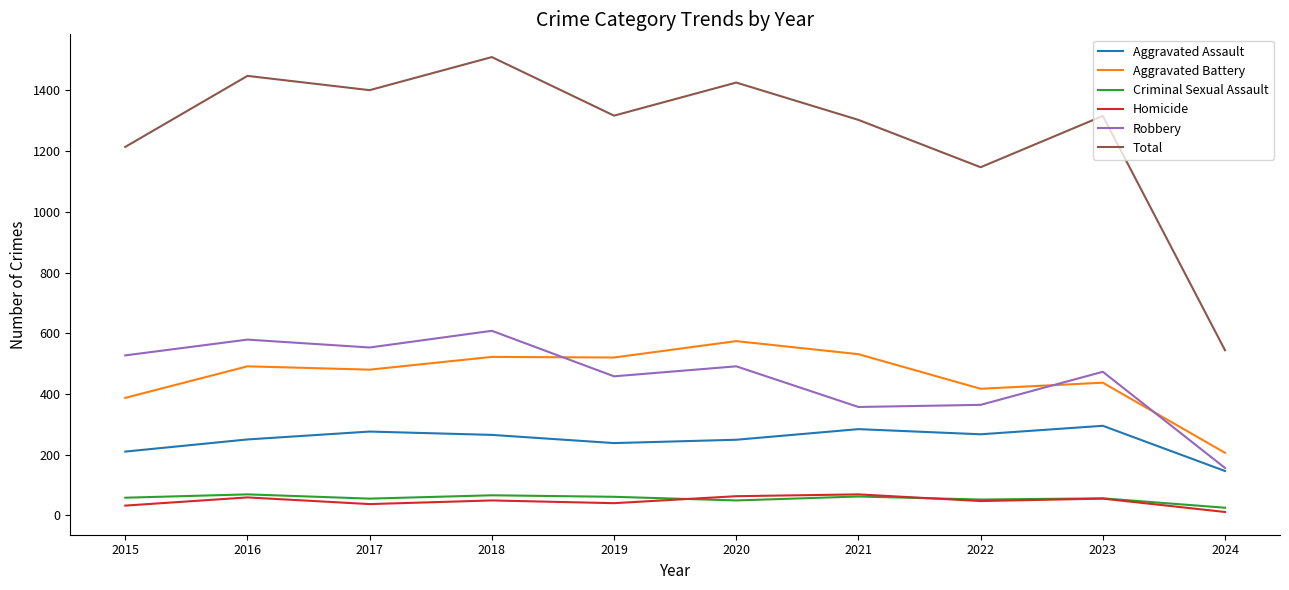

What are all the series names shown in the legend?

Aggravated Assault, Aggravated Battery, Criminal Sexual Assault, Homicide, Robbery, Total